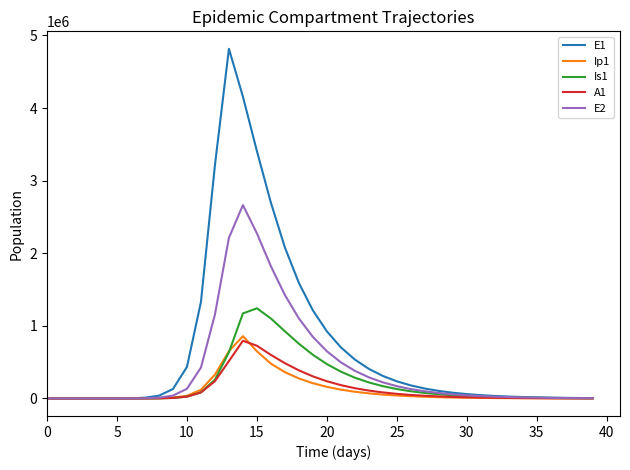

How many distinct data groups are displayed?

5